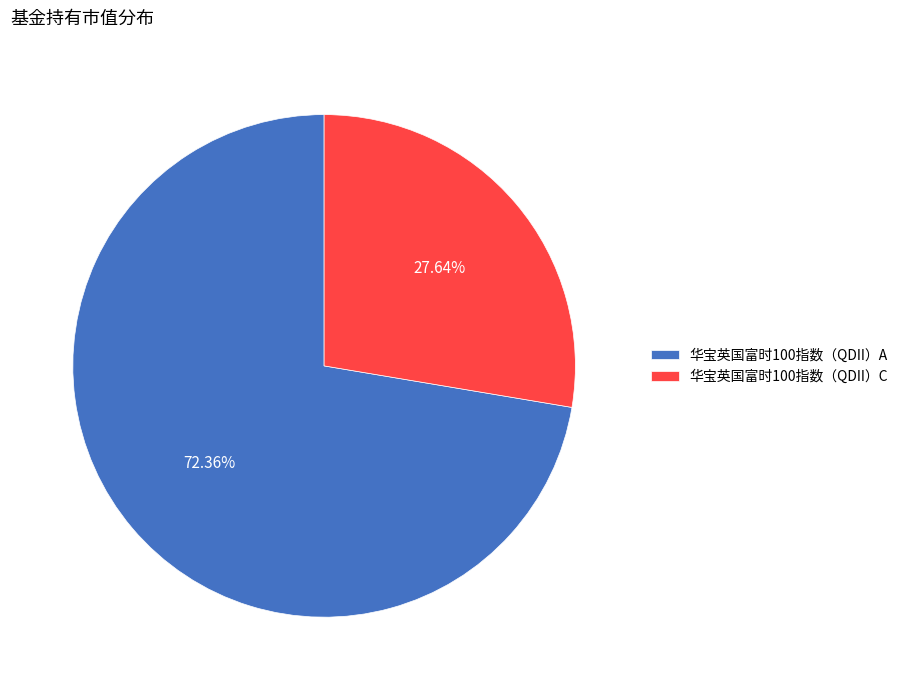

True or false: 华宝英国富时100指数（QDII）A accounts for 72% of the total.

True